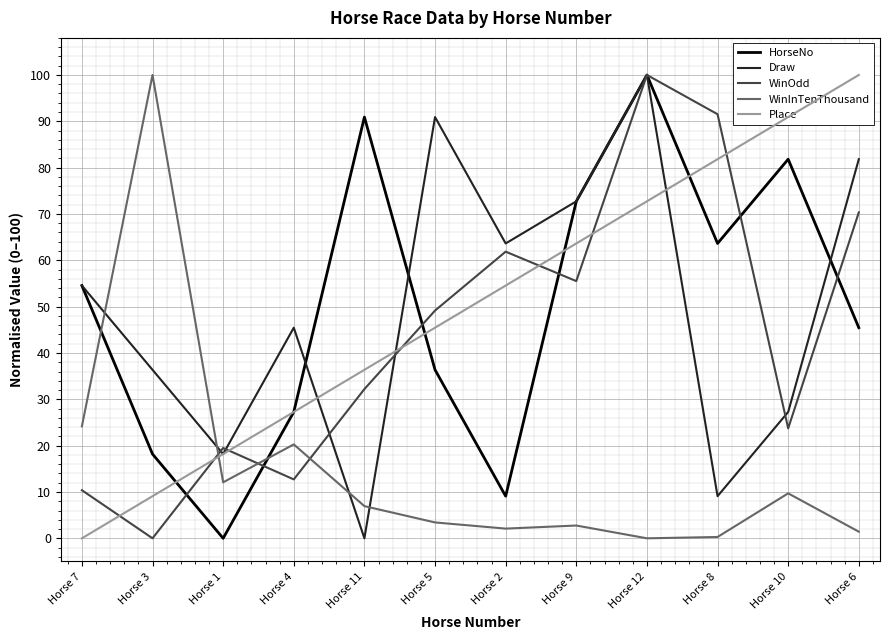

What is the average value of the Place series?

50.0